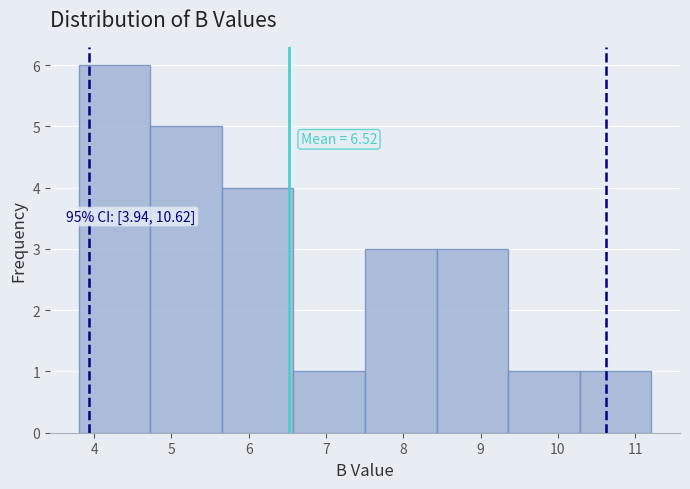

Which range on the x-axis has the tallest bar?

3.8 to 4.7